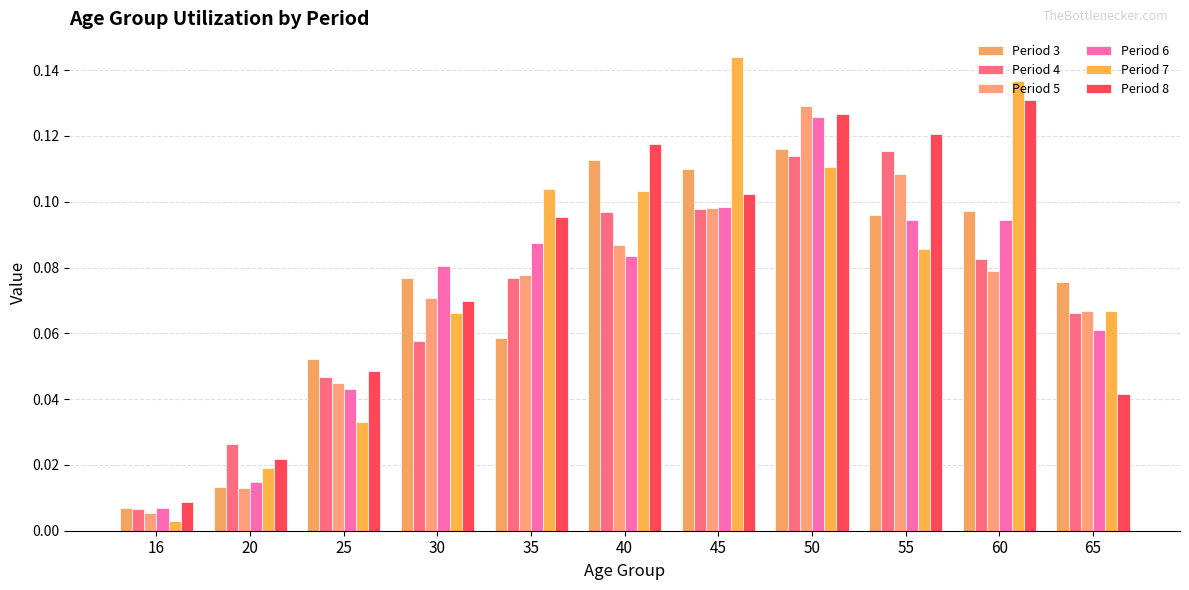

Reading left to right, extract all data points from this chart.

Period 3: 16=0.0	20=0.0	25=0.1	30=0.1	35=0.1	40=0.1	45=0.1	50=0.1	55=0.1	60=0.1	65=0.1
Period 4: 16=0.0	20=0.0	25=0.0	30=0.1	35=0.1	40=0.1	45=0.1	50=0.1	55=0.1	60=0.1	65=0.1
Period 5: 16=0.0	20=0.0	25=0.0	30=0.1	35=0.1	40=0.1	45=0.1	50=0.1	55=0.1	60=0.1	65=0.1
Period 6: 16=0.0	20=0.0	25=0.0	30=0.1	35=0.1	40=0.1	45=0.1	50=0.1	55=0.1	60=0.1	65=0.1
Period 7: 16=0.0	20=0.0	25=0.0	30=0.1	35=0.1	40=0.1	45=0.1	50=0.1	55=0.1	60=0.1	65=0.1
Period 8: 16=0.0	20=0.0	25=0.0	30=0.1	35=0.1	40=0.1	45=0.1	50=0.1	55=0.1	60=0.1	65=0.0